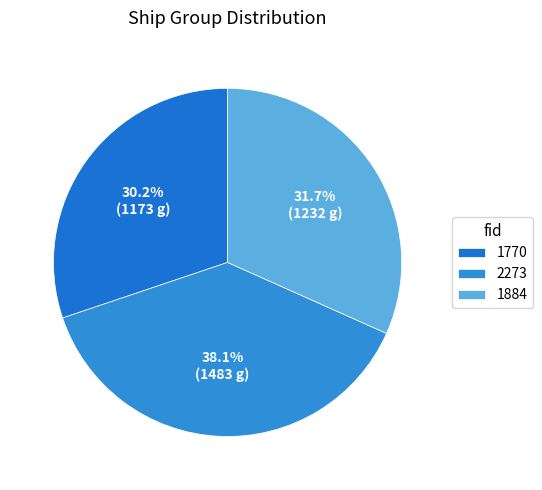

The 2273 slice represents 45% of the pie. True or false?

False